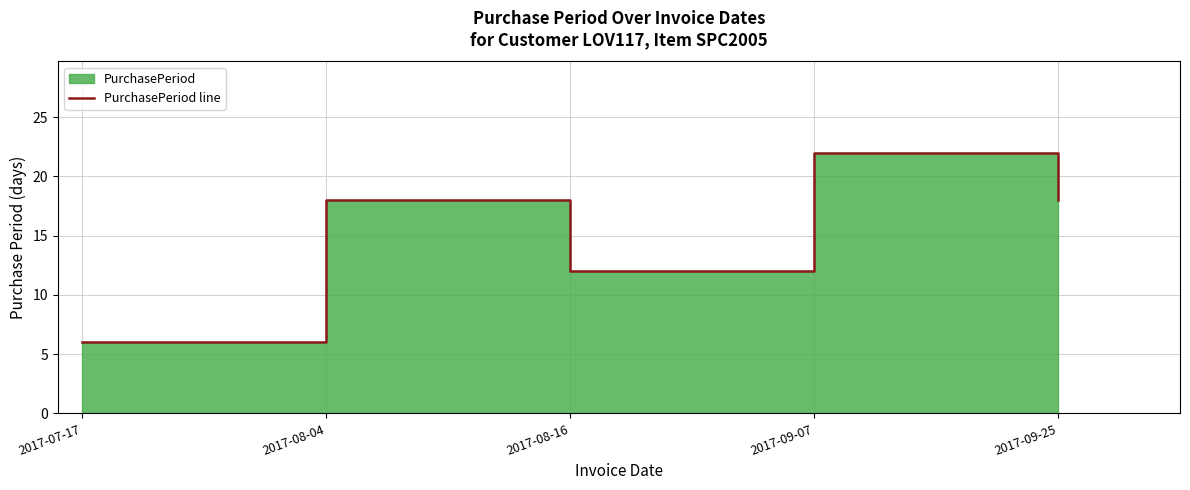

How many values are between 12 and 18?

3